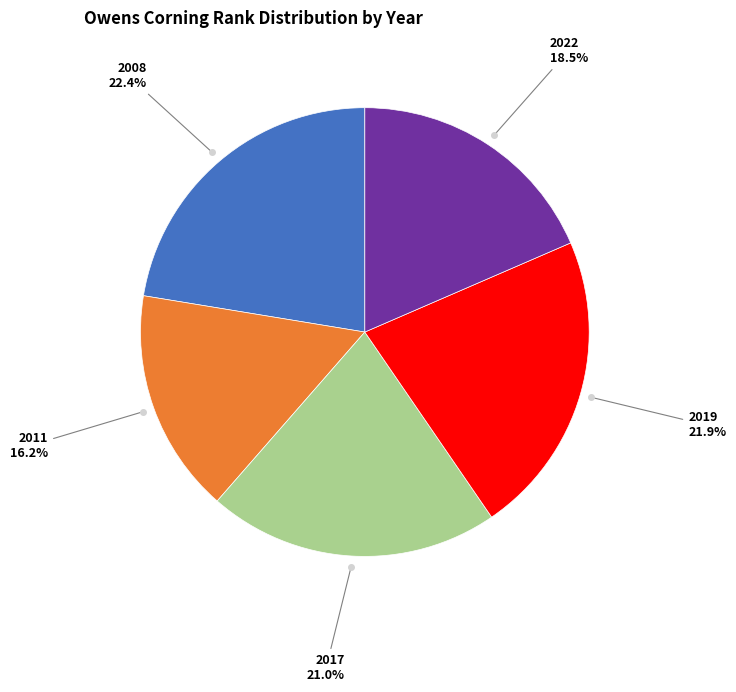

How many slices are in this pie chart?

5